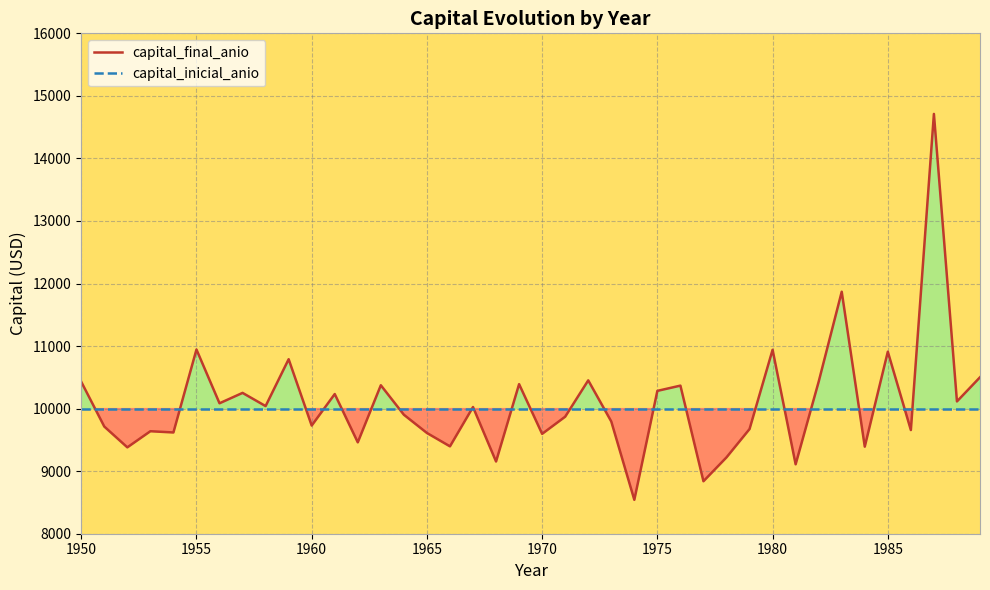

What is the highest value of the capital_inicial_anio series?

10000.0